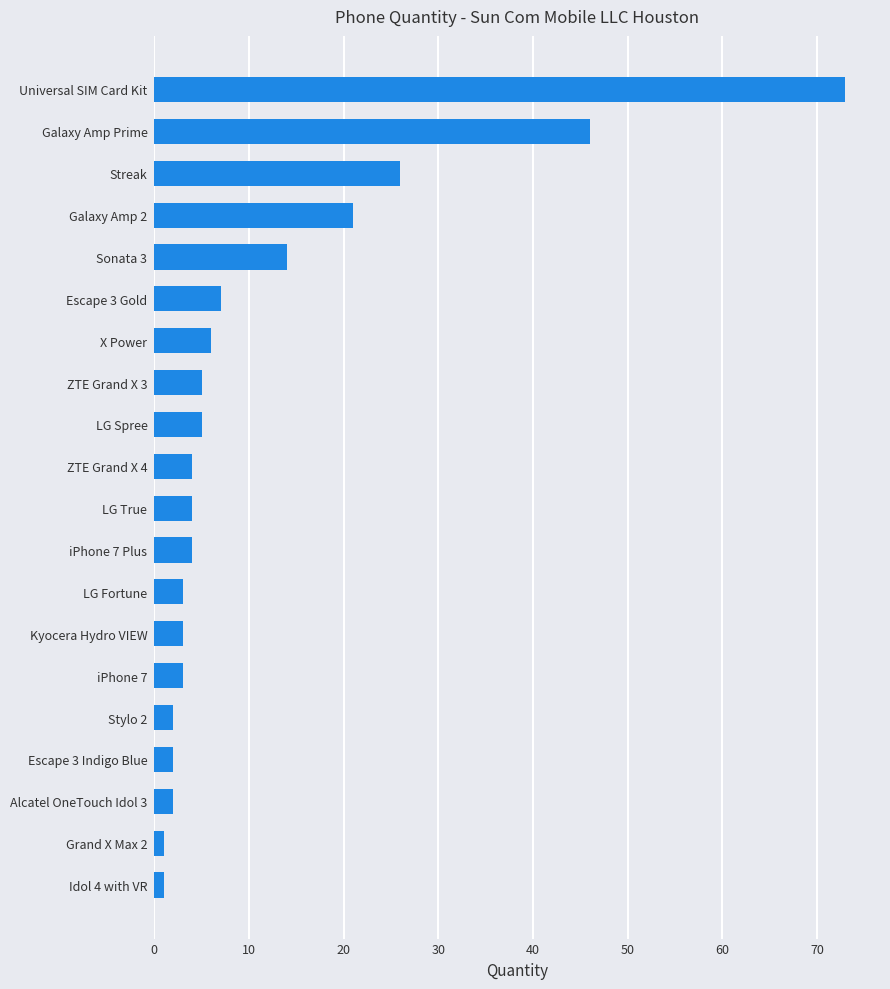

What is the difference between the second highest and minimum values?

45